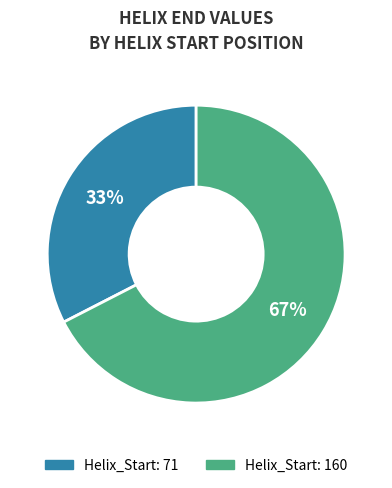

Is there any slice that represents more than half of the pie?

Yes